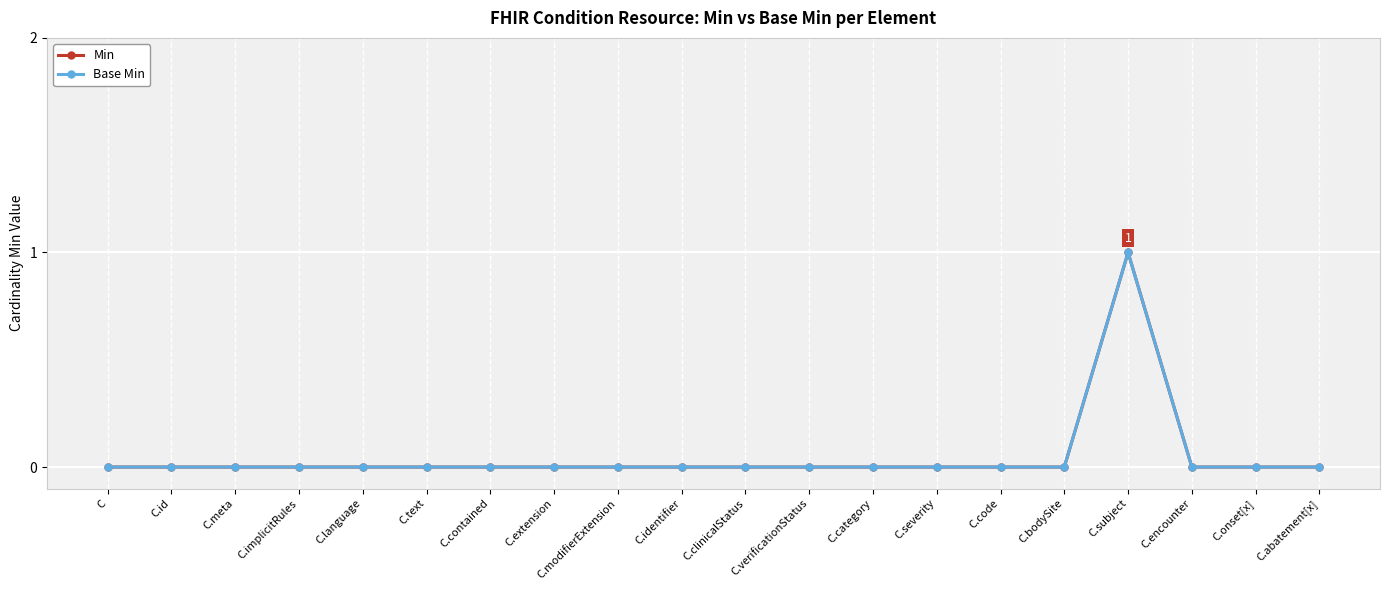

How many values in Base Min are above zero?

1